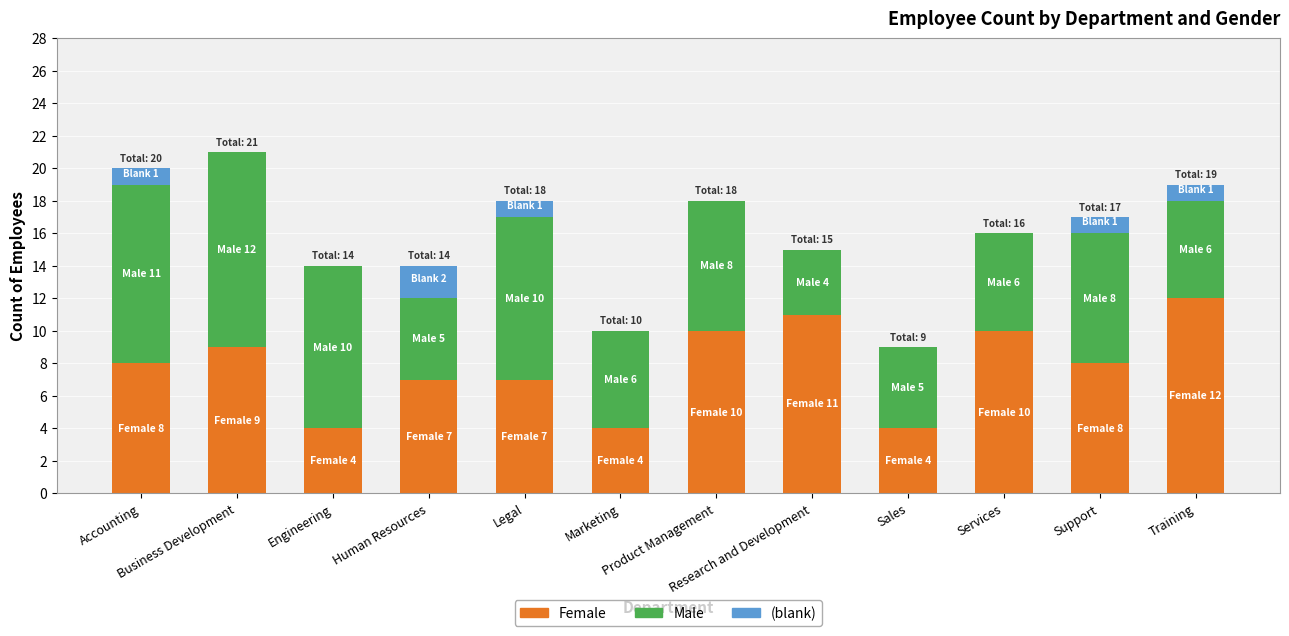

What is the maximum value for Female?

12